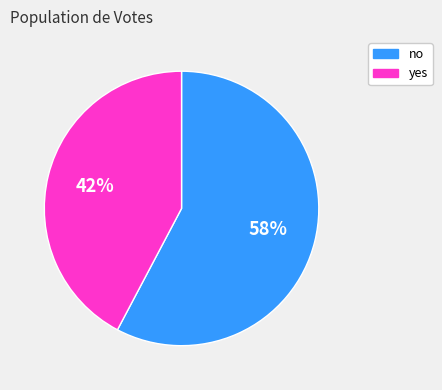

Between no and yes, which is larger?

no